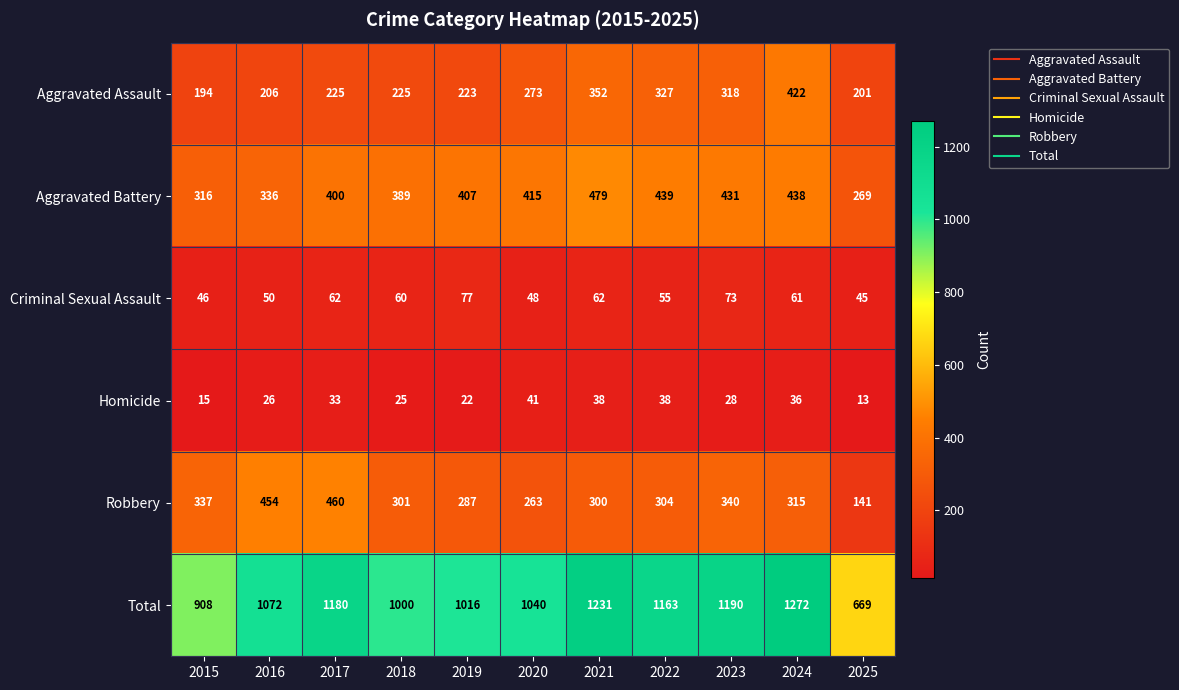

At which category does the chart reach its minimum across all series?

2025